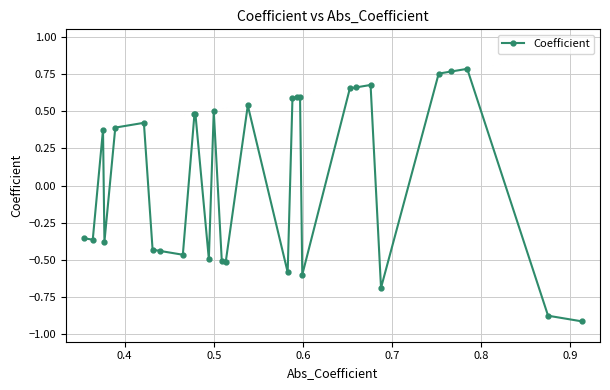

Count the values in the range 0 to 1.

16